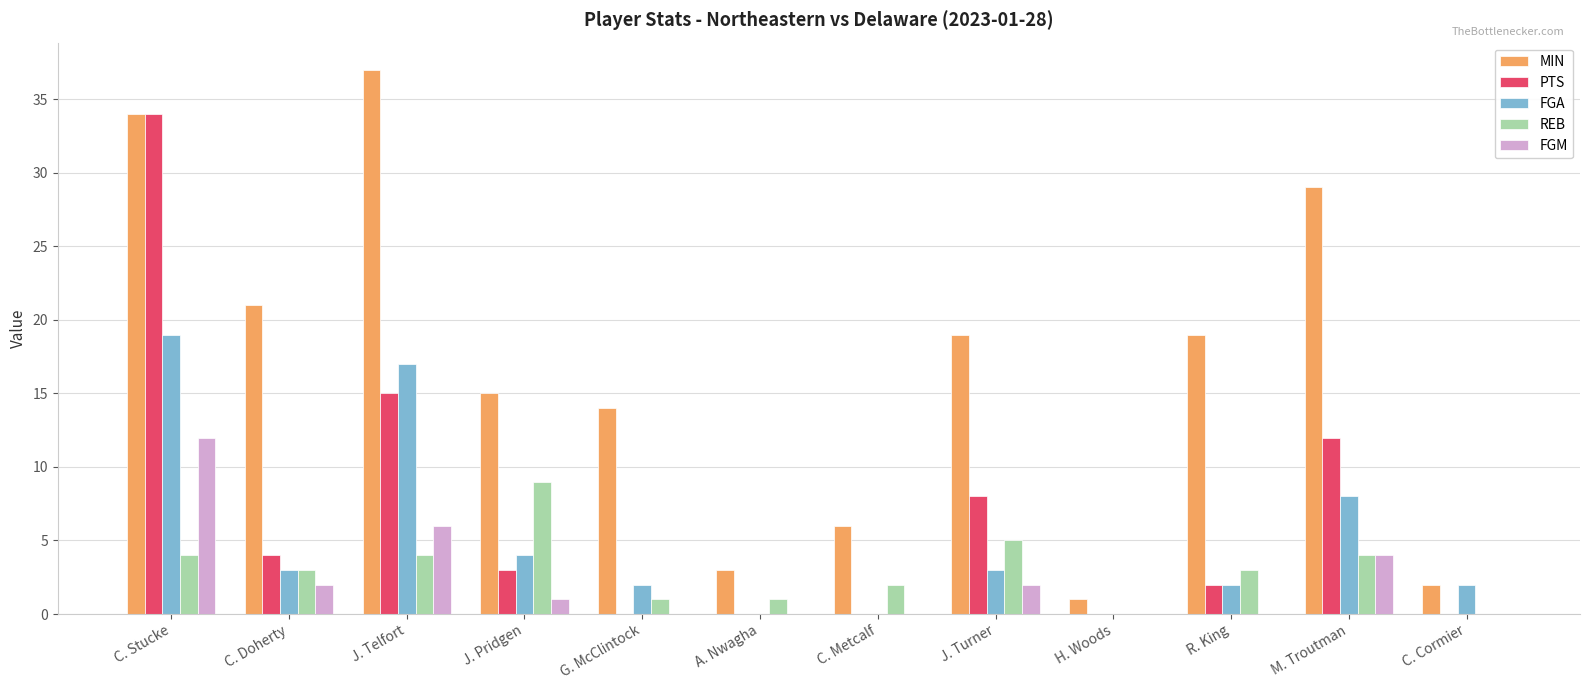

At which label is FGA closest to 9?

M. Troutman